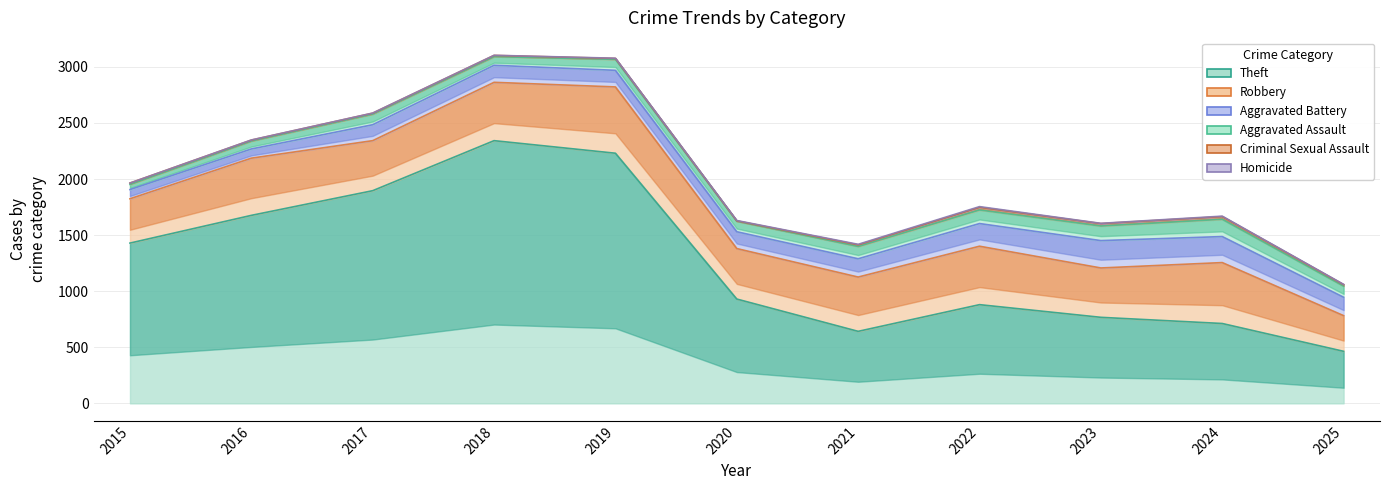

Which has a higher value, 2015 or 2018?

2018